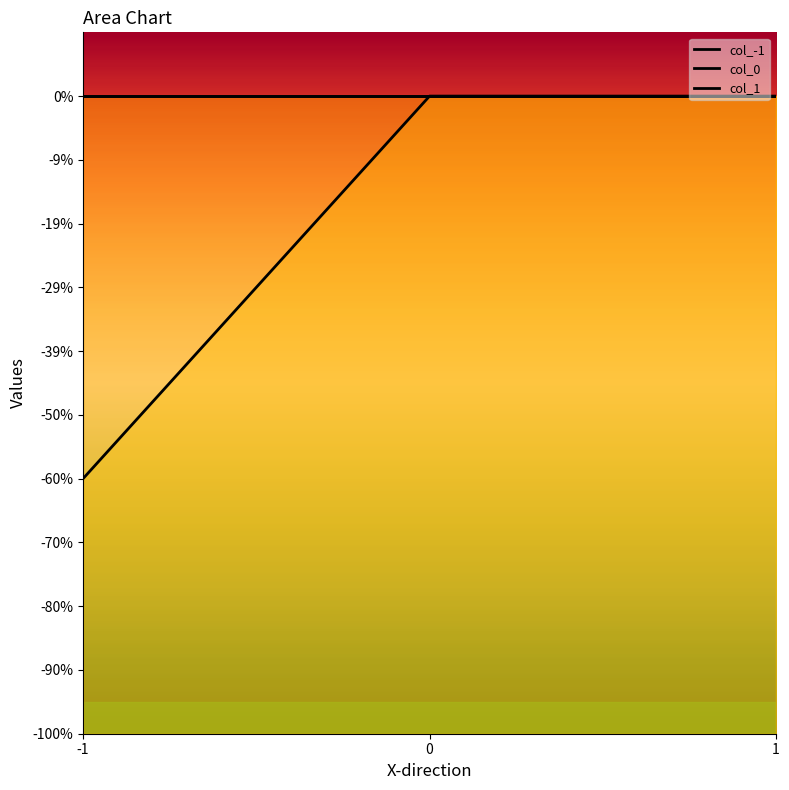

What value does the col_0 series have at -1?

-0.6